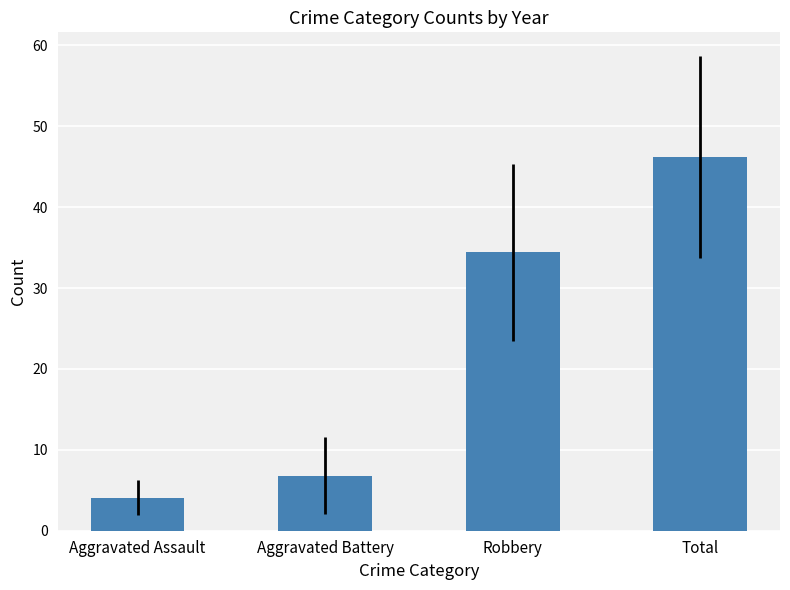

Reading left to right, what are all the values shown in this chart?

Aggravated Assault=4.1	Aggravated Battery=6.8	Robbery=34.4	Total=46.2